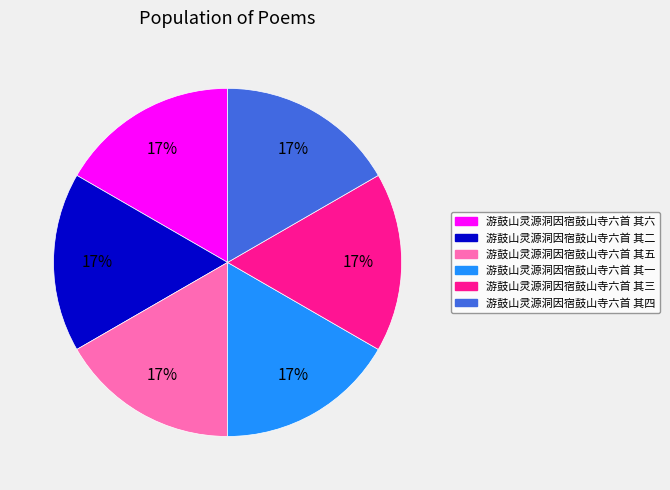

To the nearest percent, what is the combined percentage of 游鼓山灵源洞因宿鼓山寺六首 其六 and 游鼓山灵源洞因宿鼓山寺六首 其一?

33%